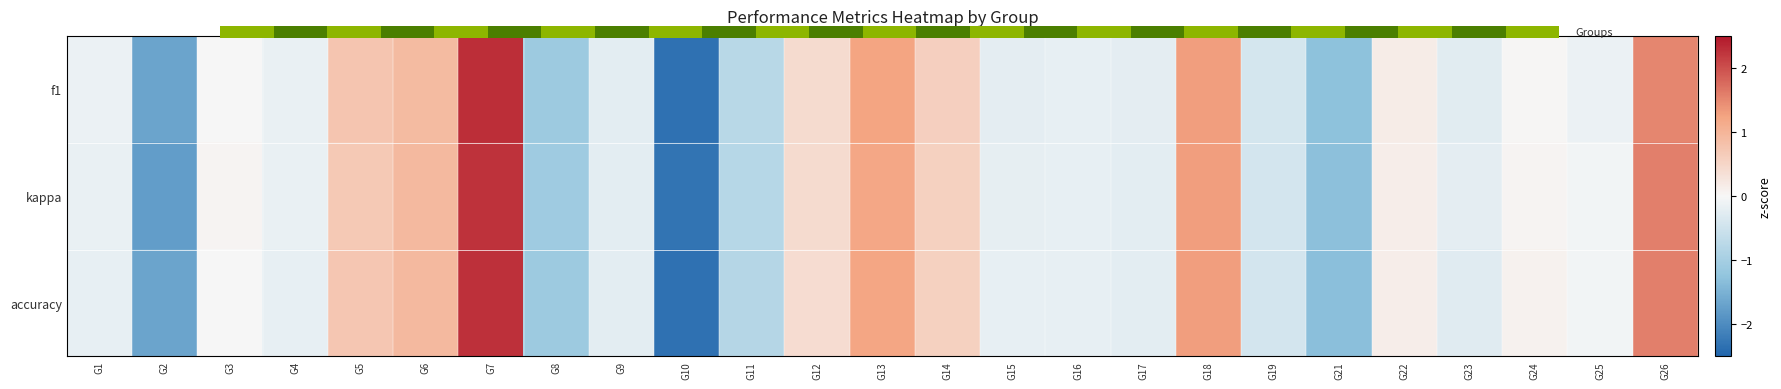

Is the value of kappa at G16 greater than the value of f1 at G6?

No